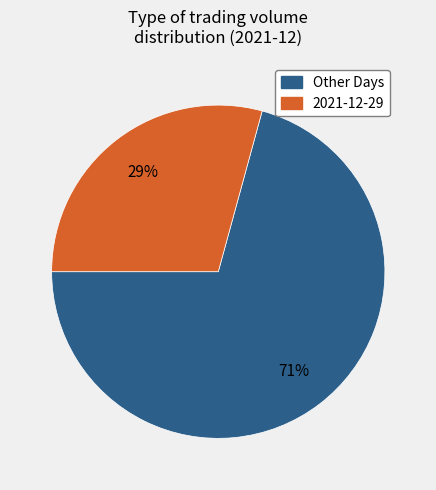

To the nearest percent, what is the difference between the largest and smallest slice percentages?

42%